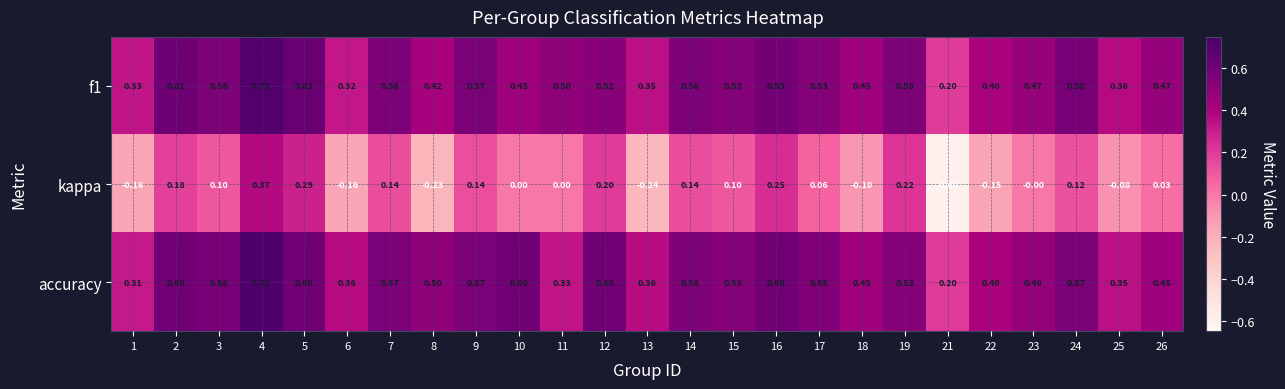

Which series has the largest total across all categories?

accuracy